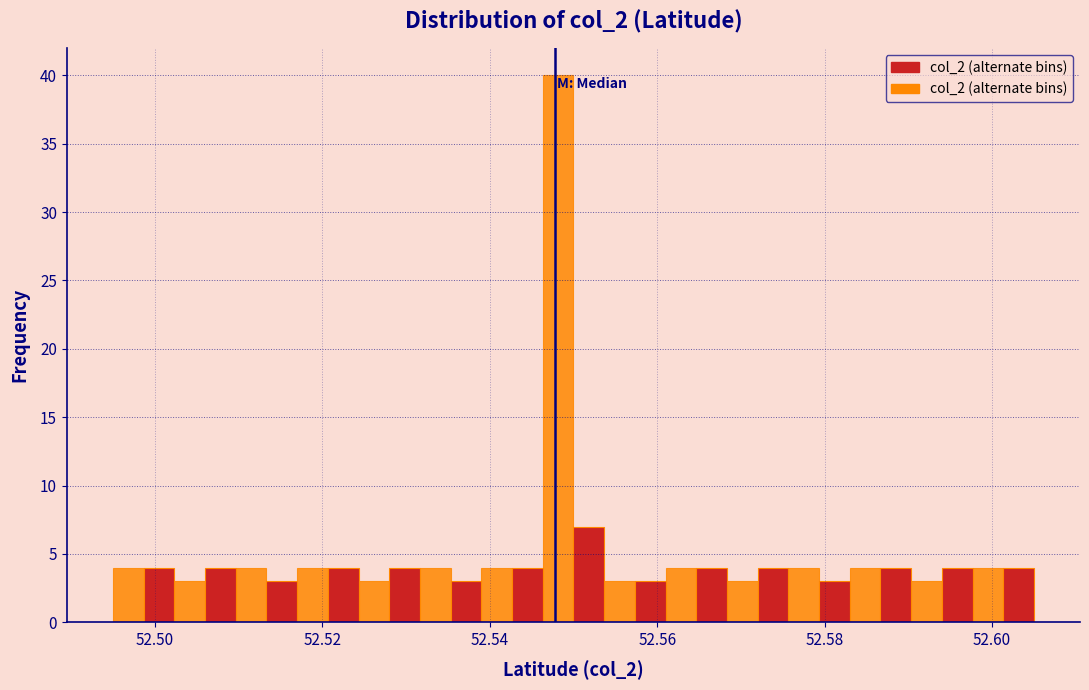

Read against the x-axis, roughly where is the centre of the tallest bar?

52.548